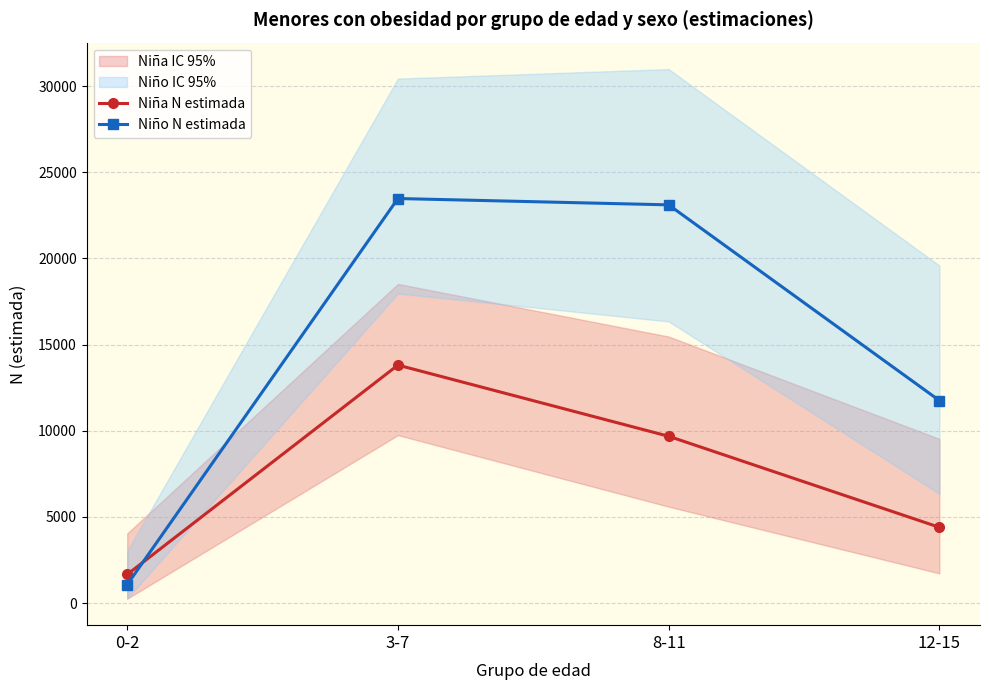

What is the total value across all series at 0-2?

2728